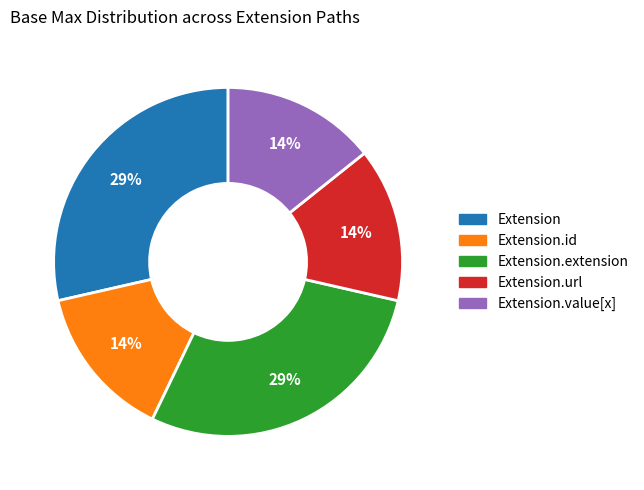

Is there a majority slice in this chart?

No